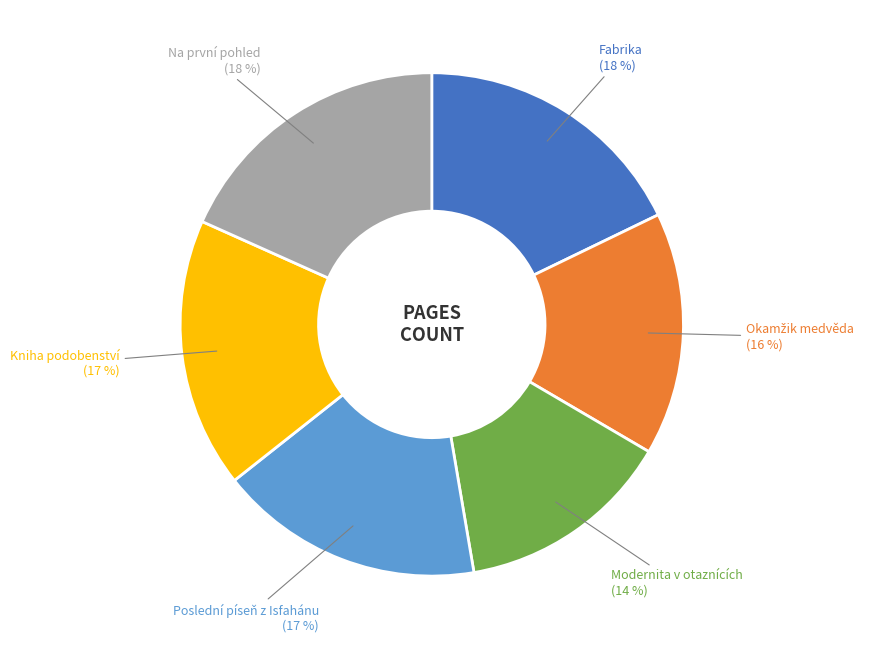

Combined, do Poslední píseň z Isfahánu and Modernita v otaznících account for over 50%?

No